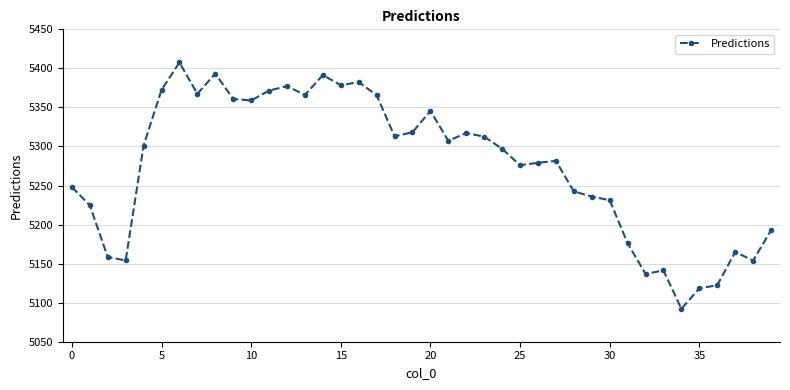

What is the smallest value displayed?

5092.1